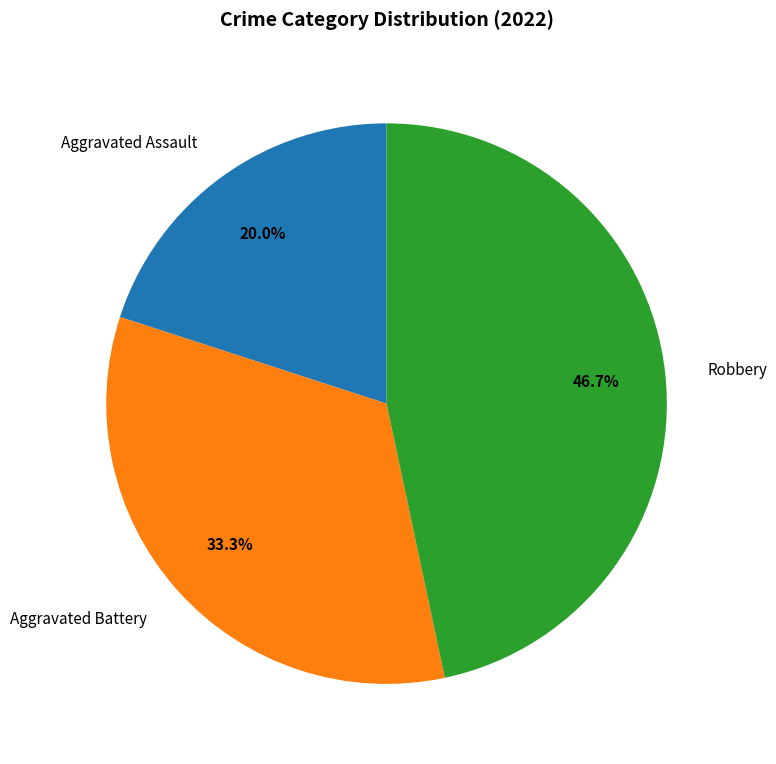

True or false: Robbery accounts for 47% of the total.

True